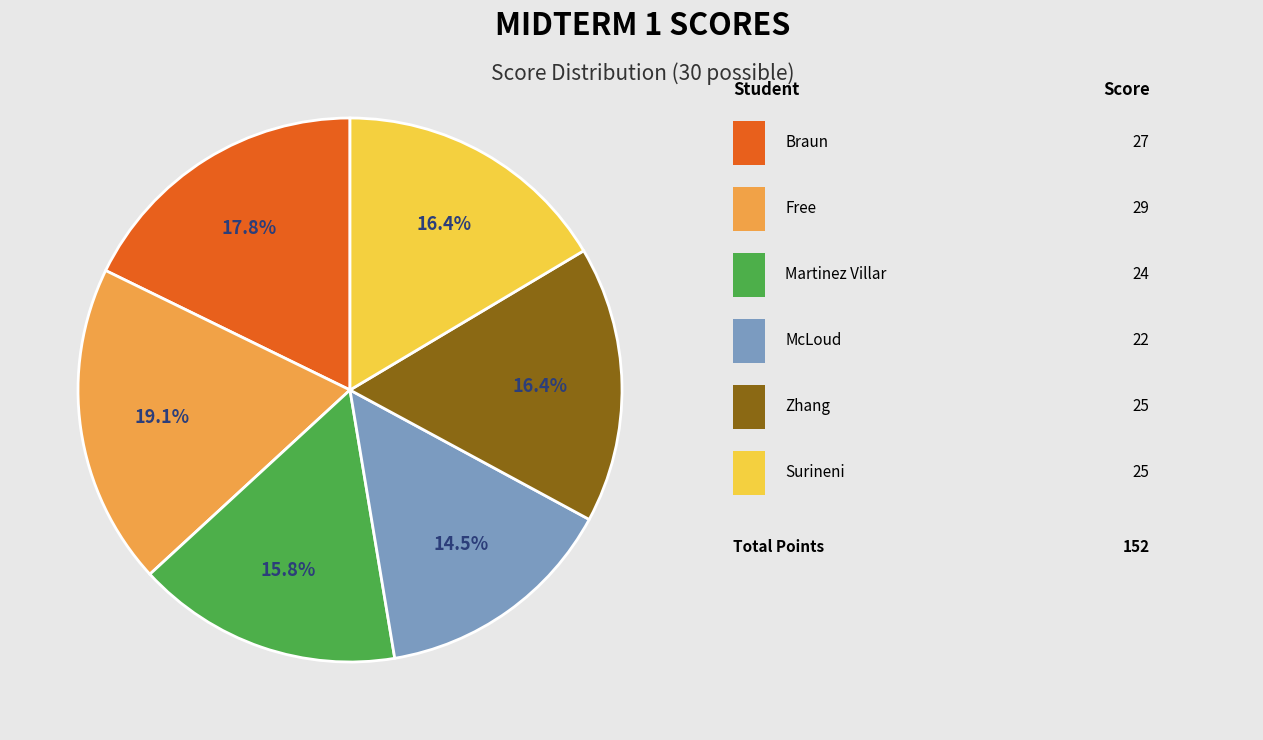

Does any single category account for the majority?

No